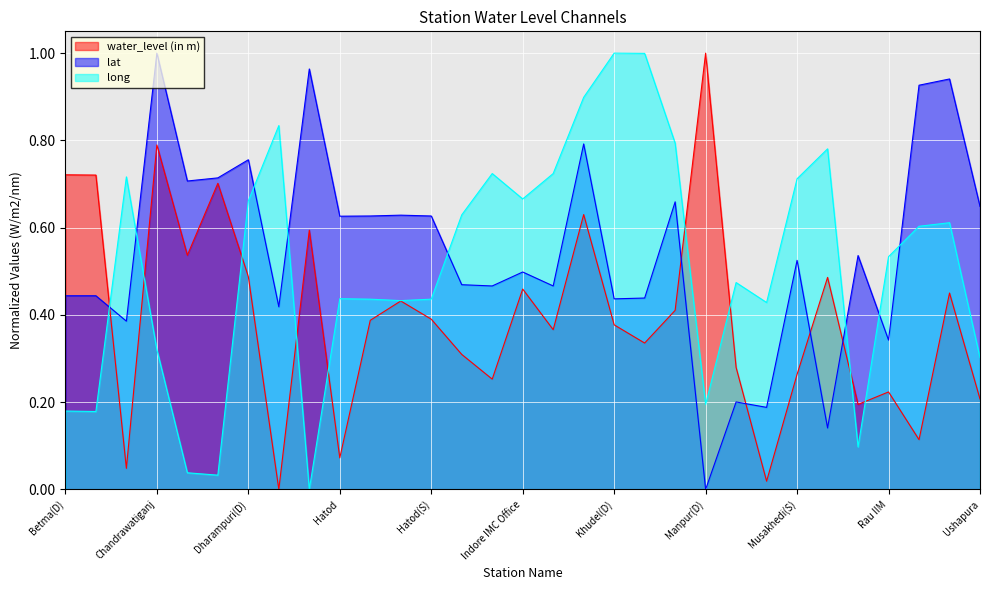

Reading left to right, transcribe all the data shown in this chart.

water_level (in m): Betma(D)=0.7	Betma(S)=0.7	Bilawali Tank=0.0	Chandrawatiganj=0.8	Depalpur=0.5	Depalpur Block=0.7	Dharampuri(D)=0.5	Dudhiya=0.0	Gautampura Tehsil=0.6	Hatod=0.1	Hatod(D)=0.4	Hatod PWD New=0.4	Hatod(S)=0.4	Indorecity Mhownaka=0.3	Indore(D)=0.3	Indore IMC Office=0.5	Indore(S)=0.4	Khsipra Budhi Barlai=0.6	Khudel(D)=0.4	Khudel New Pz=0.3	Mangliya(D)=0.4	Manpur(D)=1.0	Mhow=0.3	Mhow Dbiss=0.0	Musakhedi(S)=0.3	Nandpura=0.5	Rangwasa=0.2	Rau IIM=0.2	Sanwer=0.1	Sanwer Block=0.5	Ushapura=0.2
lat: Betma(D)=0.4	Betma(S)=0.4	Bilawali Tank=0.4	Chandrawatiganj=1.0	Depalpur=0.7	Depalpur Block=0.7	Dharampuri(D)=0.8	Dudhiya=0.4	Gautampura Tehsil=1.0	Hatod=0.6	Hatod(D)=0.6	Hatod PWD New=0.6	Hatod(S)=0.6	Indorecity Mhownaka=0.5	Indore(D)=0.5	Indore IMC Office=0.5	Indore(S)=0.5	Khsipra Budhi Barlai=0.8	Khudel(D)=0.4	Khudel New Pz=0.4	Mangliya(D)=0.7	Manpur(D)=0.0	Mhow=0.2	Mhow Dbiss=0.2	Musakhedi(S)=0.5	Nandpura=0.1	Rangwasa=0.5	Rau IIM=0.3	Sanwer=0.9	Sanwer Block=0.9	Ushapura=0.6
long: Betma(D)=0.2	Betma(S)=0.2	Bilawali Tank=0.7	Chandrawatiganj=0.3	Depalpur=0.0	Depalpur Block=0.0	Dharampuri(D)=0.7	Dudhiya=0.8	Gautampura Tehsil=0.0	Hatod=0.4	Hatod(D)=0.4	Hatod PWD New=0.4	Hatod(S)=0.4	Indorecity Mhownaka=0.6	Indore(D)=0.7	Indore IMC Office=0.7	Indore(S)=0.7	Khsipra Budhi Barlai=0.9	Khudel(D)=1.0	Khudel New Pz=1.0	Mangliya(D)=0.8	Manpur(D)=0.2	Mhow=0.5	Mhow Dbiss=0.4	Musakhedi(S)=0.7	Nandpura=0.8	Rangwasa=0.1	Rau IIM=0.5	Sanwer=0.6	Sanwer Block=0.6	Ushapura=0.3